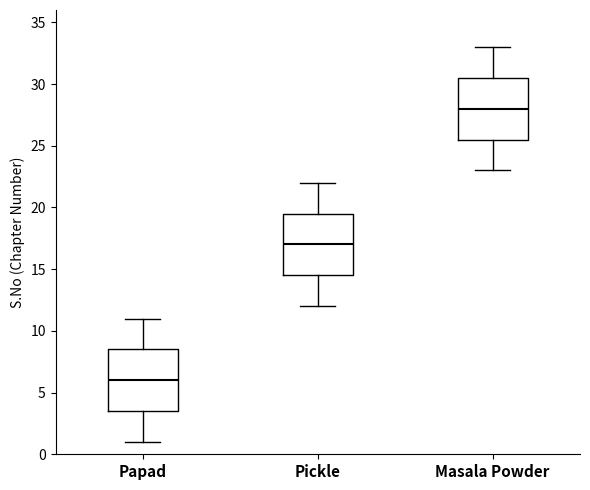

Where does the median line of the box for Masala Powder sit on the y-axis? The values are not printed on the chart, so give them approximately, as read against the axis.

28.0